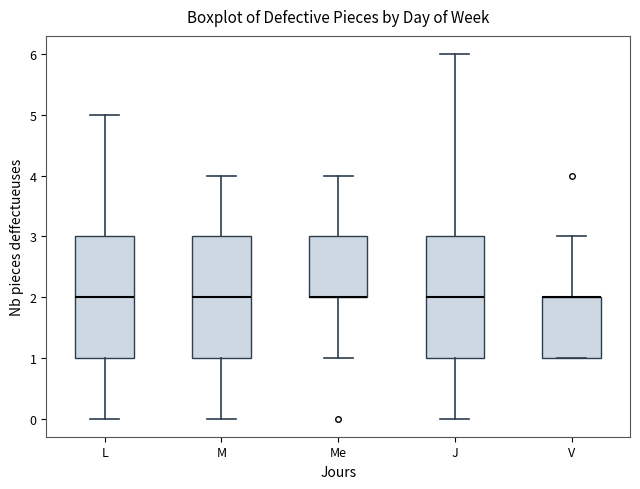

Where does the upper whisker of the box for V end on the y-axis? The values are not printed on the chart, so give them approximately, as read against the axis.

3